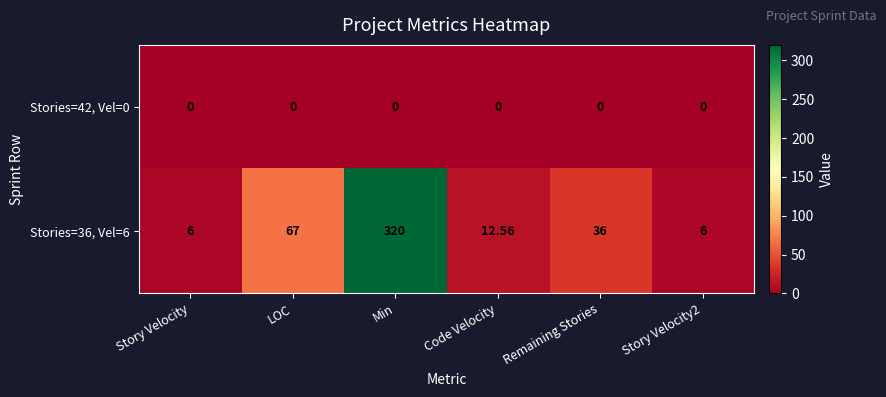

Where is Stories=36, Vel=6 nearest to the value 163?

LOC